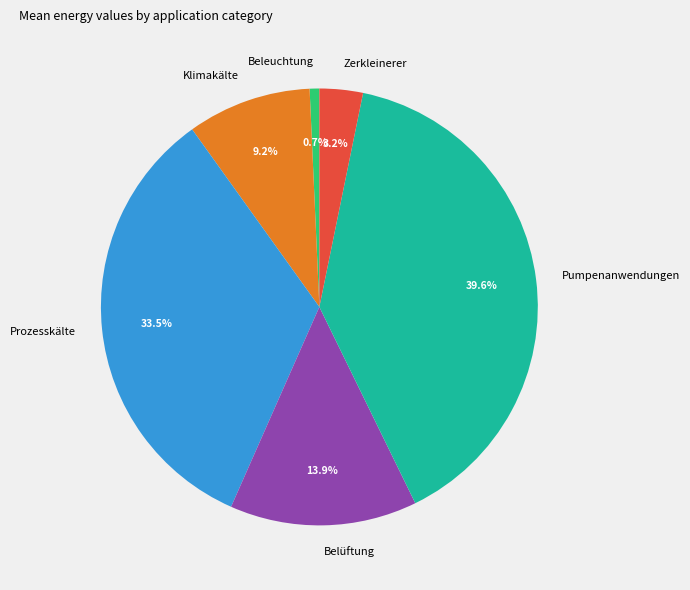

How many segments does this pie chart have?

6